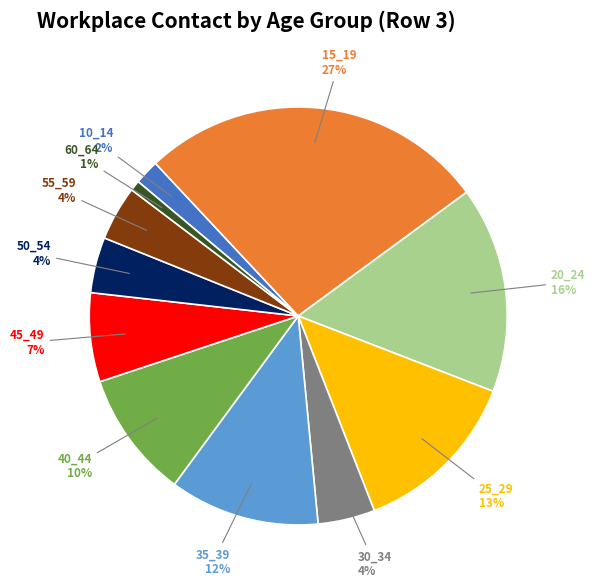

What is the largest slice in the pie chart?

15_19